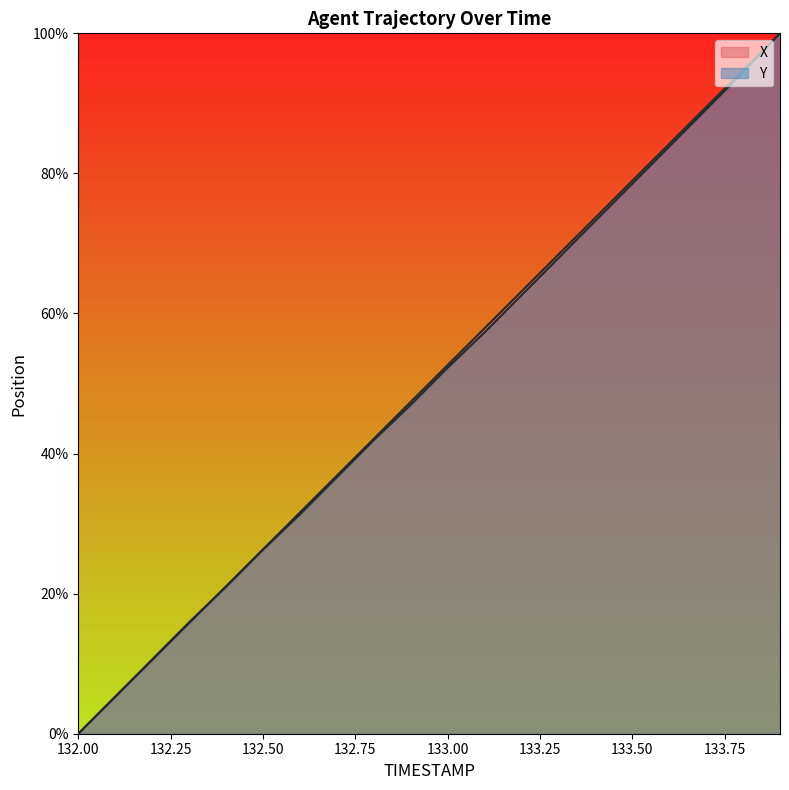

Reading left to right, extract all data points from this chart.

X: 0.0	5.3	10.5	15.8	21.0	26.3	31.6	36.8	42.1	47.4	52.6	57.9	63.2	68.4	73.7	79.0	84.2	89.5	94.7	100.0
Y: 0.0	5.3	10.6	15.9	21.0	26.3	31.3	36.6	41.9	46.9	52.3	57.3	62.6	67.9	73.2	78.5	83.8	89.1	94.4	100.0